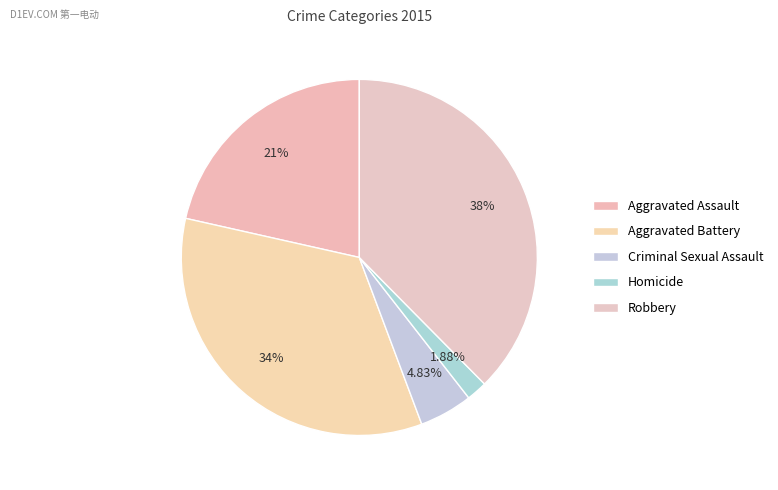

Is it true that Robbery is 50% of the pie?

False